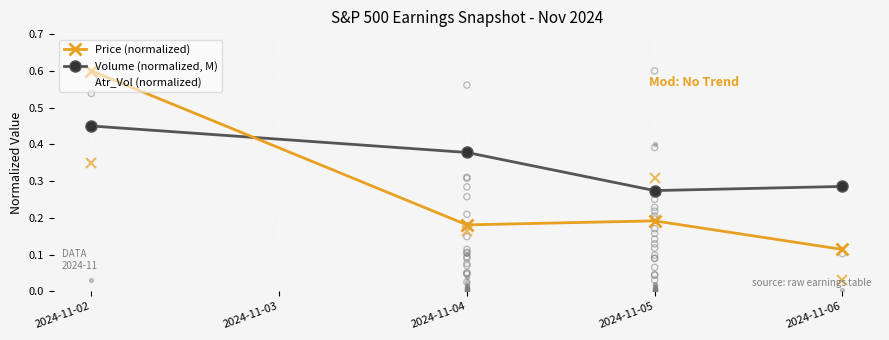

At which category is the sum across all series the highest?

2024-11-02